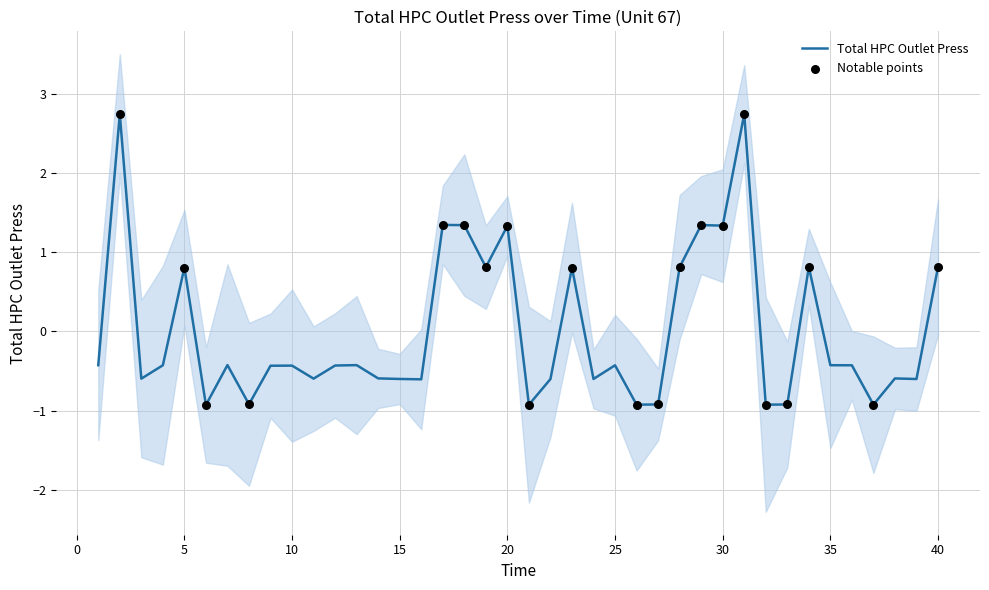

What is the change in value from 20 to 37?

-2.3